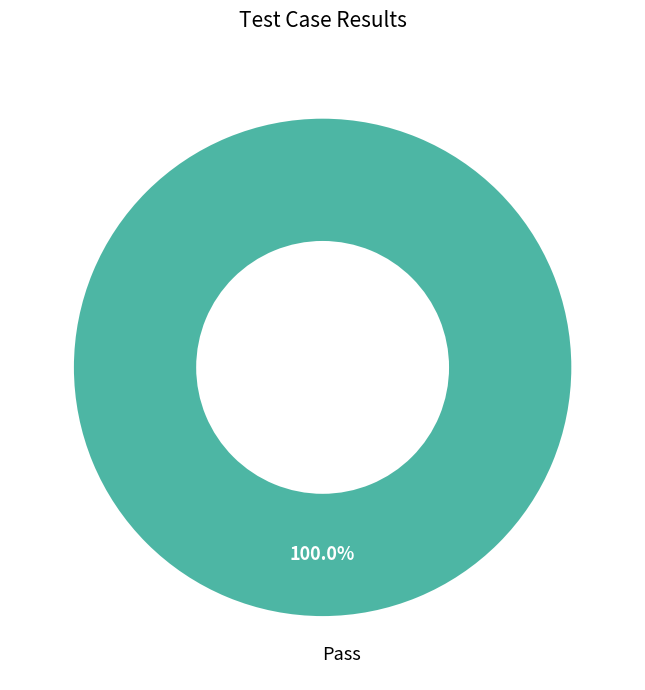

What is the majority slice?

Pass